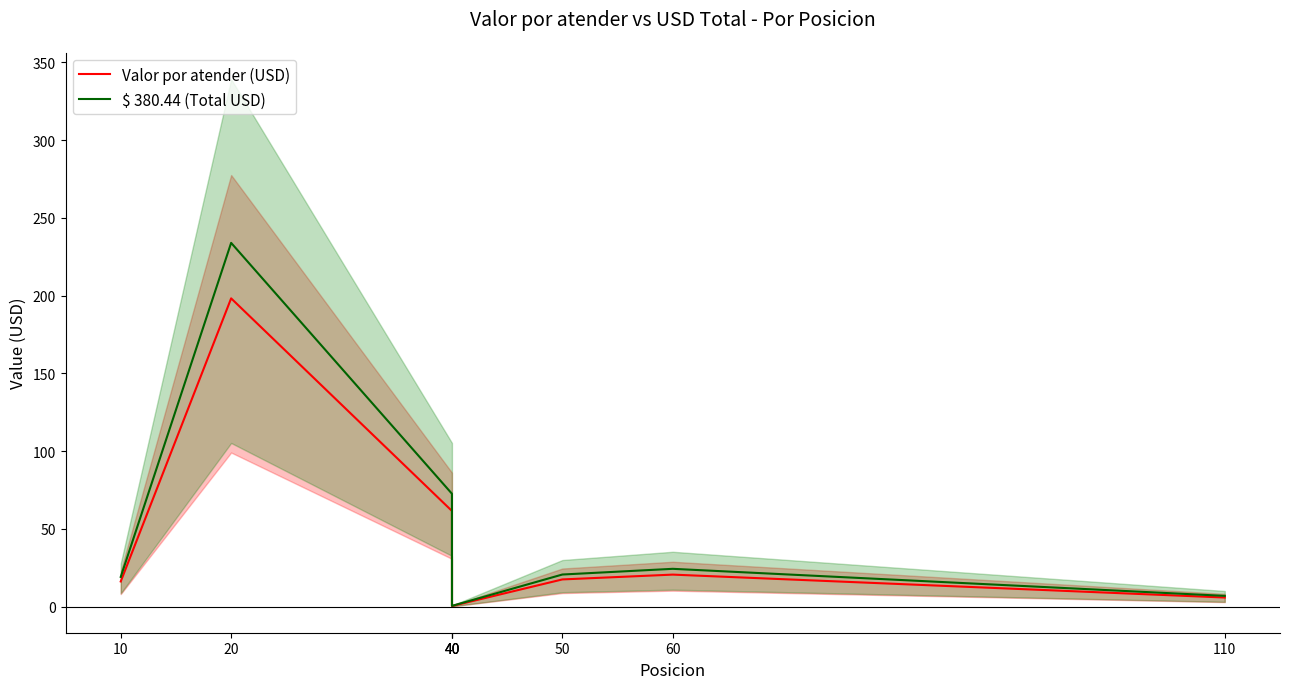

True or false: $ 380.44 (Total USD) has more than 1 interior local peaks.

True